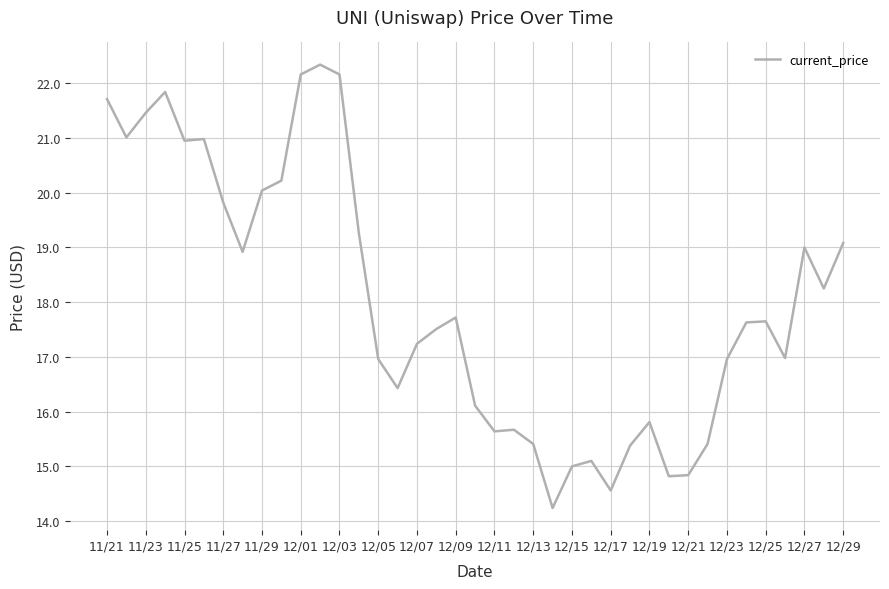

What is the minimum value shown in the chart?

14.2